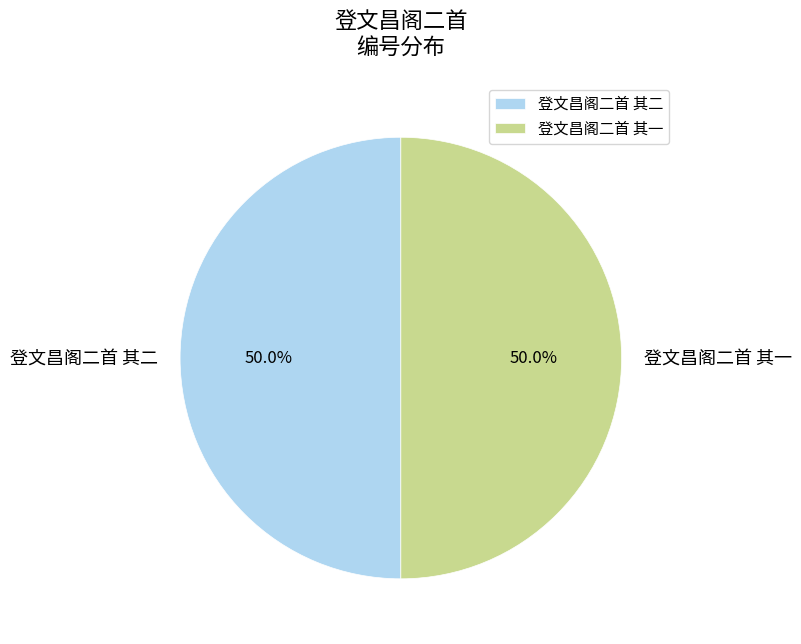

To the nearest percent, what percentage of the pie is 登文昌阁二首 其一?

50%